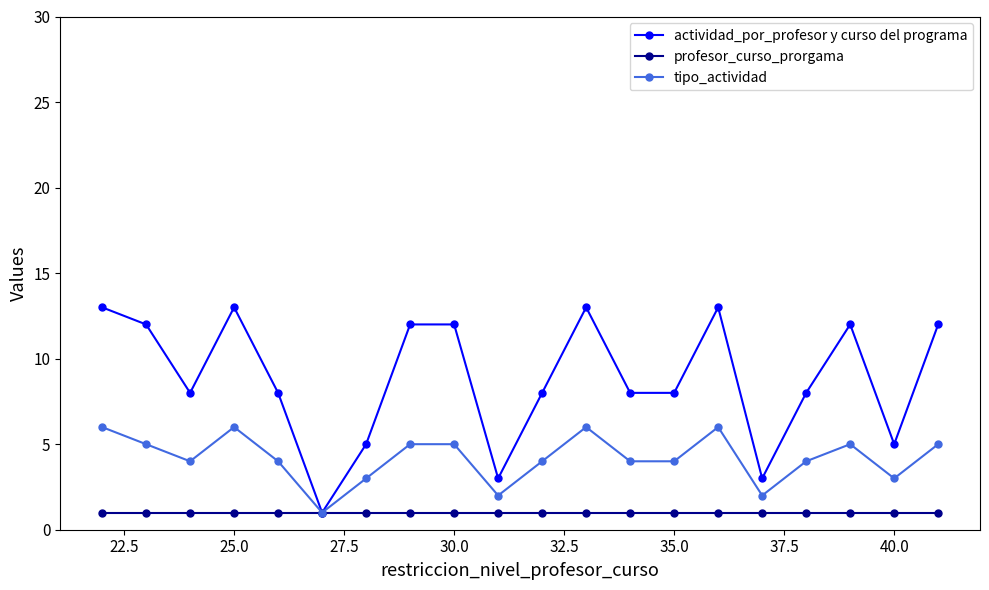

True or false: tipo_actividad has more than 2 points higher than both neighbors.

True